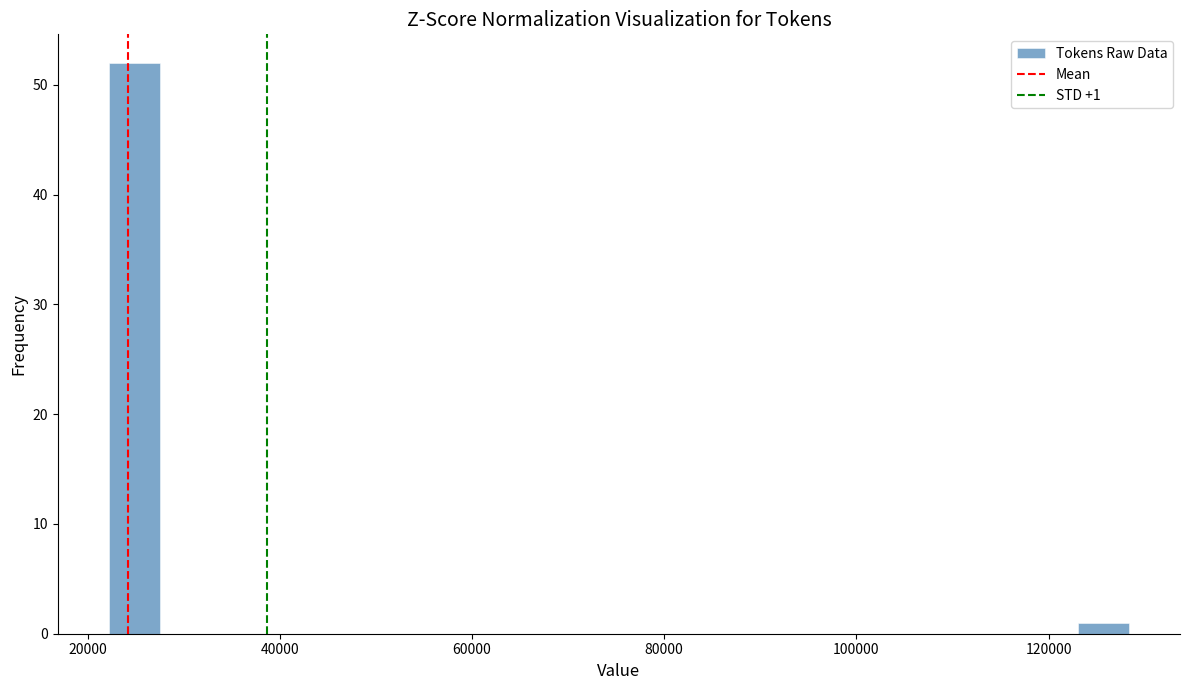

Read against the x-axis, roughly where is the centre of the tallest bar?

24000